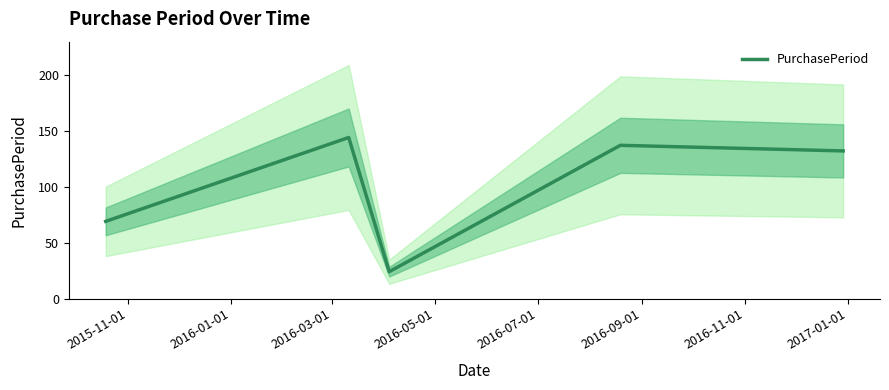

Reading left to right, extract all data points from this chart.

69	144	24	137	132